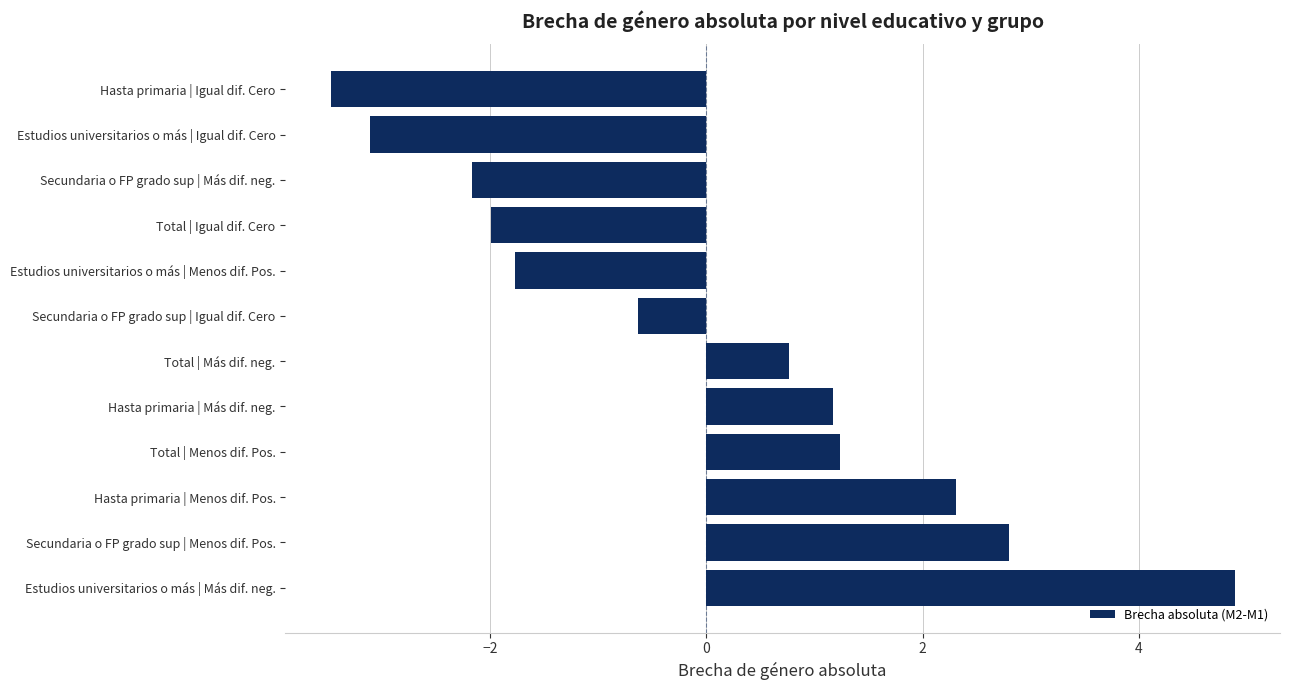

Approximately how many times larger is the value at Total | Más dif. neg. compared to Hasta primaria | Menos dif. Pos.?

0.3